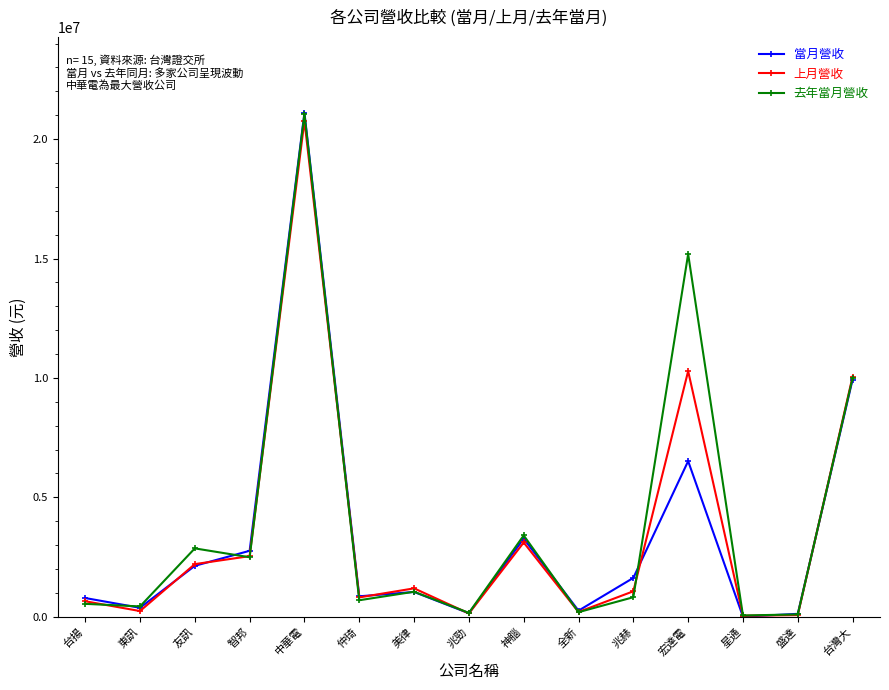

What is the minimum value shown in the chart?

3025